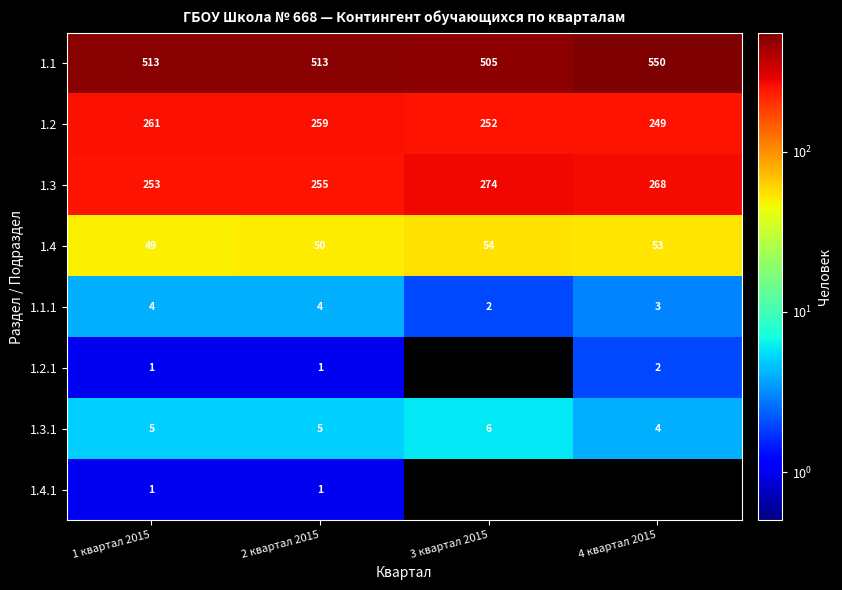

Between 2 квартал 2015 and 1 квартал 2015, which is larger?

2 квартал 2015